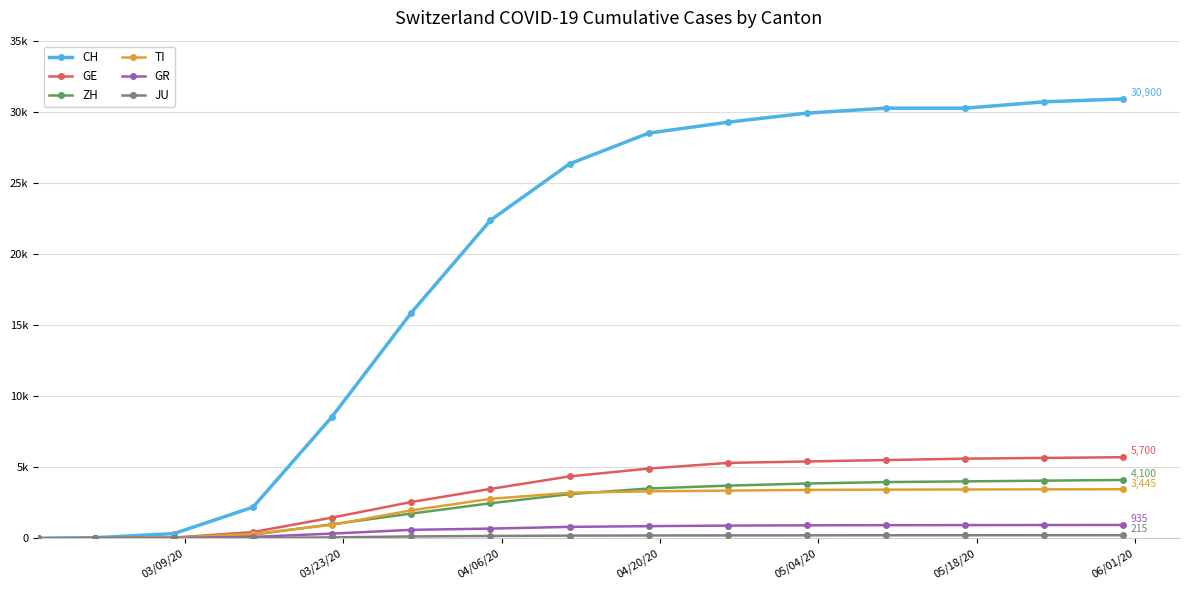

Reading left to right, transcribe all the data shown in this chart.

CH: 0	36	328	2187	8556	15861	22364	26336	28496	29264	29905	30251	30251	30700	30900
GE: 0	10	45	435	1454	2548	3470	4350	4900	5300	5400	5500	5600	5650	5700
ZH: 0	7	40	250	984	1733	2461	3100	3500	3700	3850	3950	4000	4050	4100
TI: 0	2	49	293	945	1962	2771	3200	3300	3350	3400	3420	3430	3440	3445
GR: 0	6	19	93	327	591	678	800	850	890	910	920	925	930	935
JU: 0	1	5	19	61	128	162	185	195	200	205	210	212	214	215